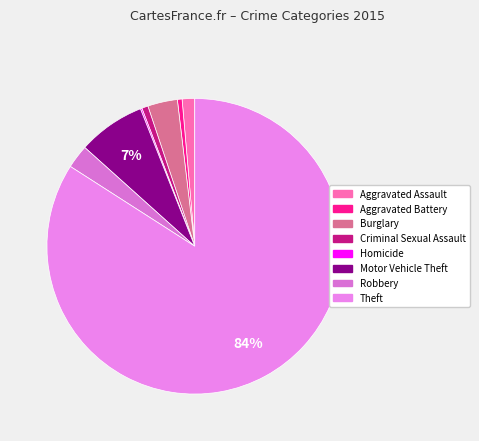

Is there a majority slice in this chart?

Yes